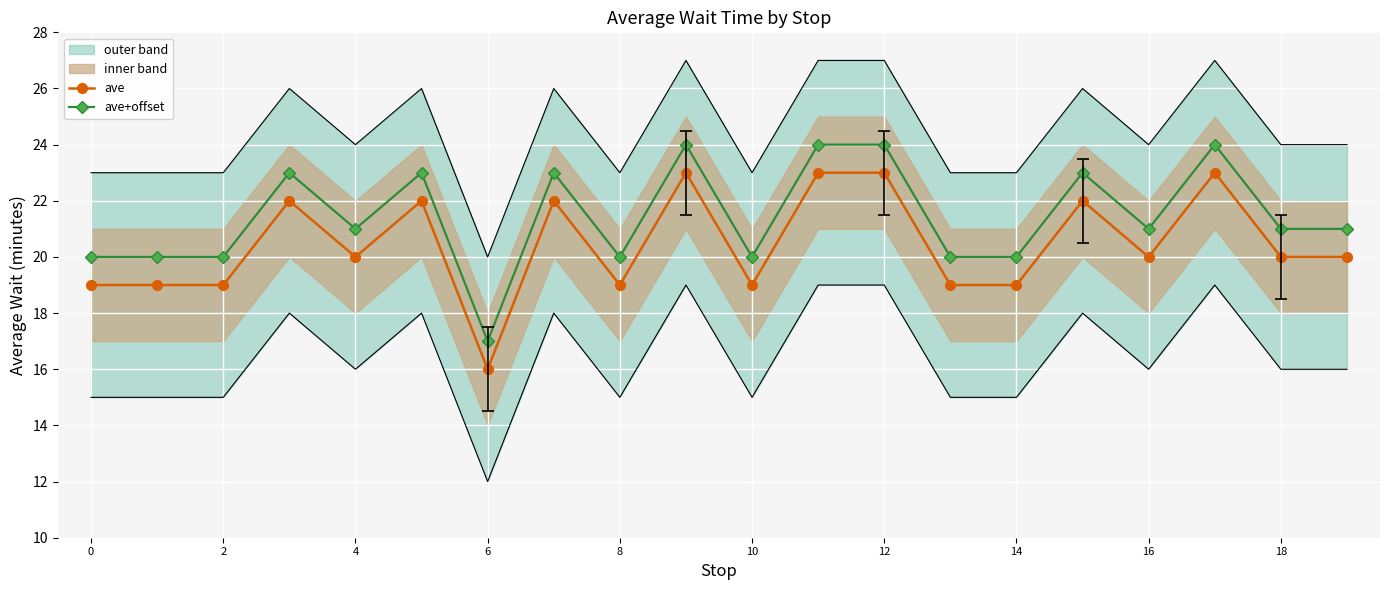

Rank the series by their maximum value, from highest to lowest.

ave+offset, ave